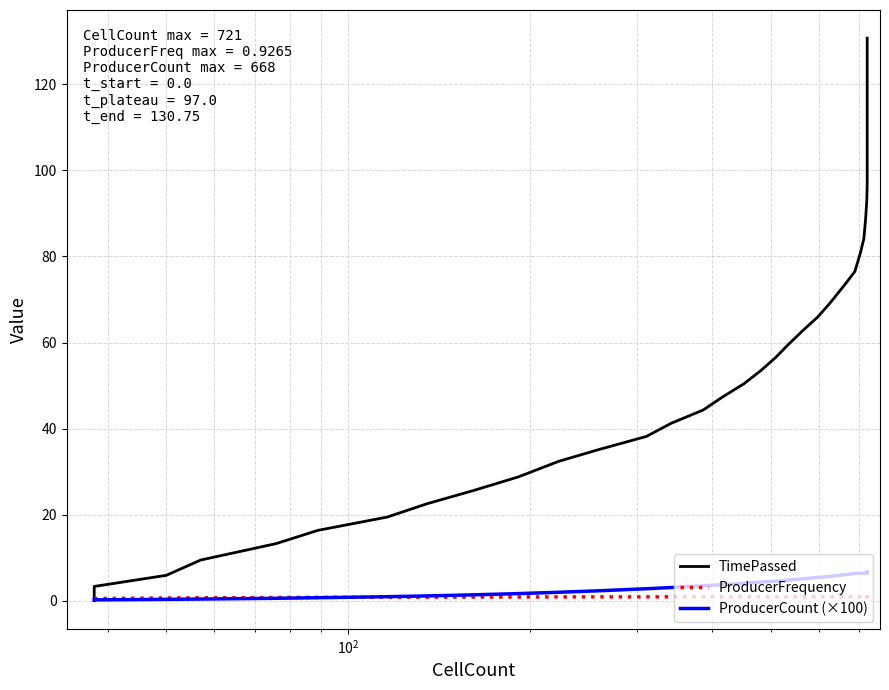

After their last crossing, which series has the higher values: TimePassed or ProducerFrequency?

TimePassed